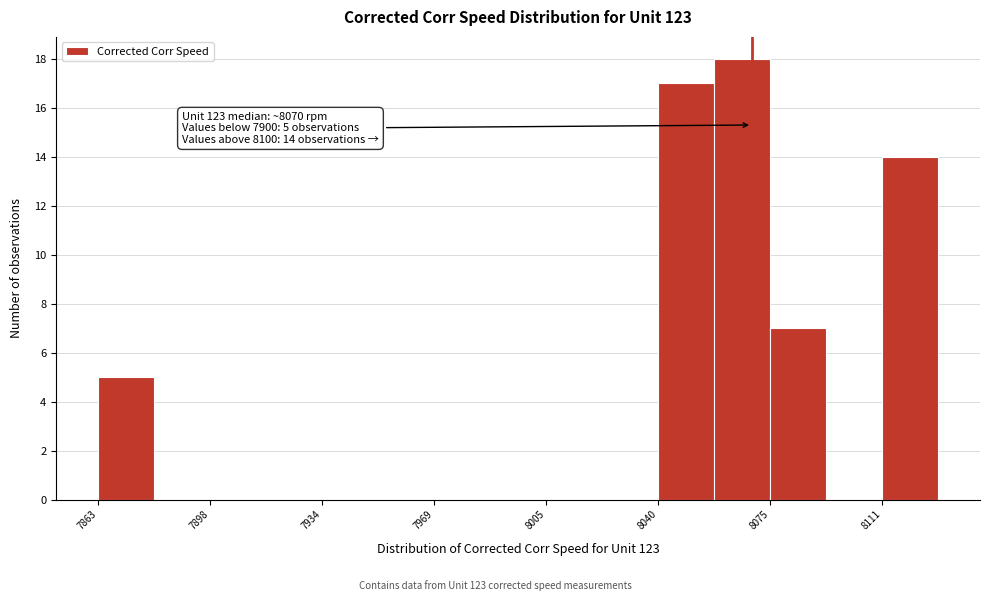

Read against the x-axis, roughly where is the centre of the tallest bar?

8065